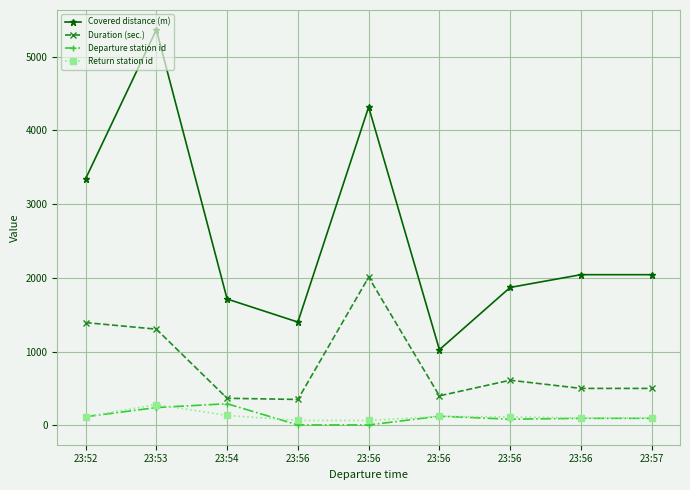

Count the number of data series in this chart.

4